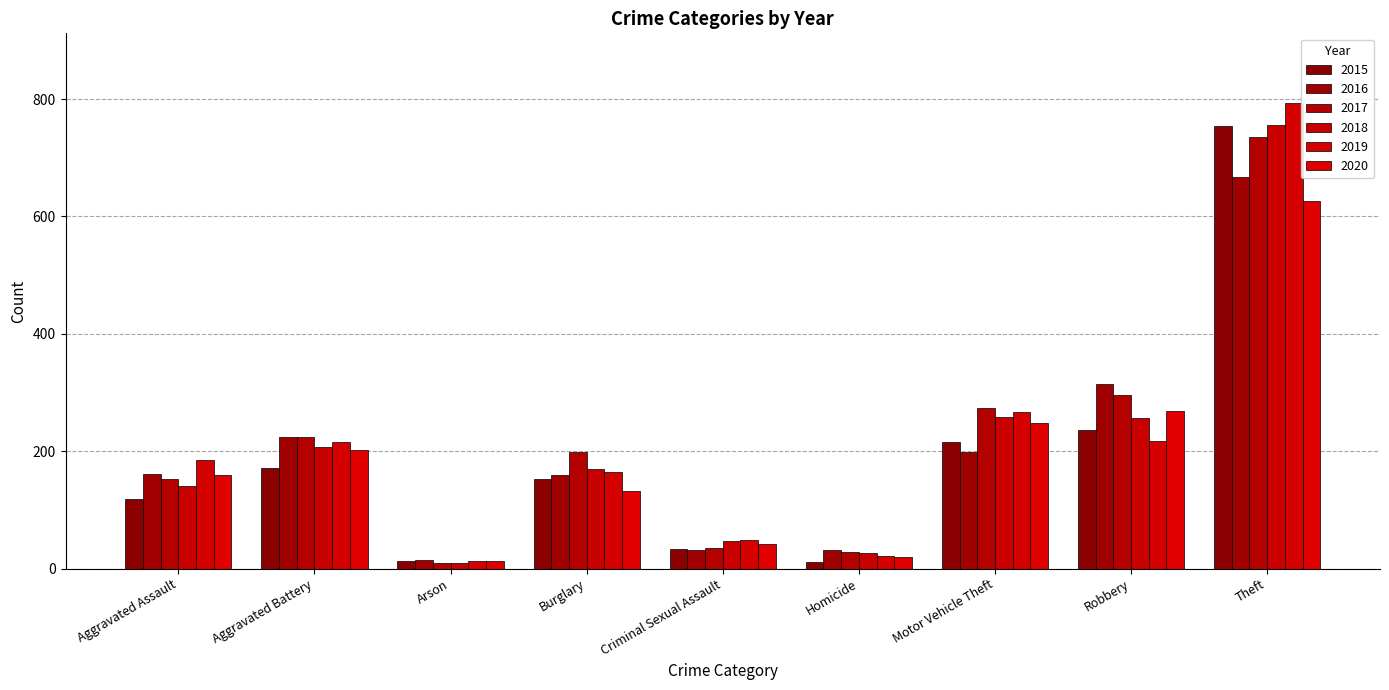

Read the 2018 value at Aggravated Battery.

207